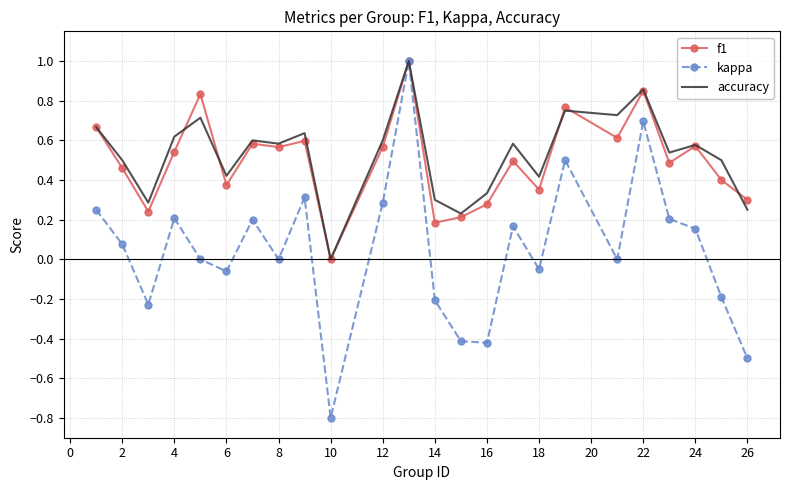

What is the maximum value shown in the chart?

1.0